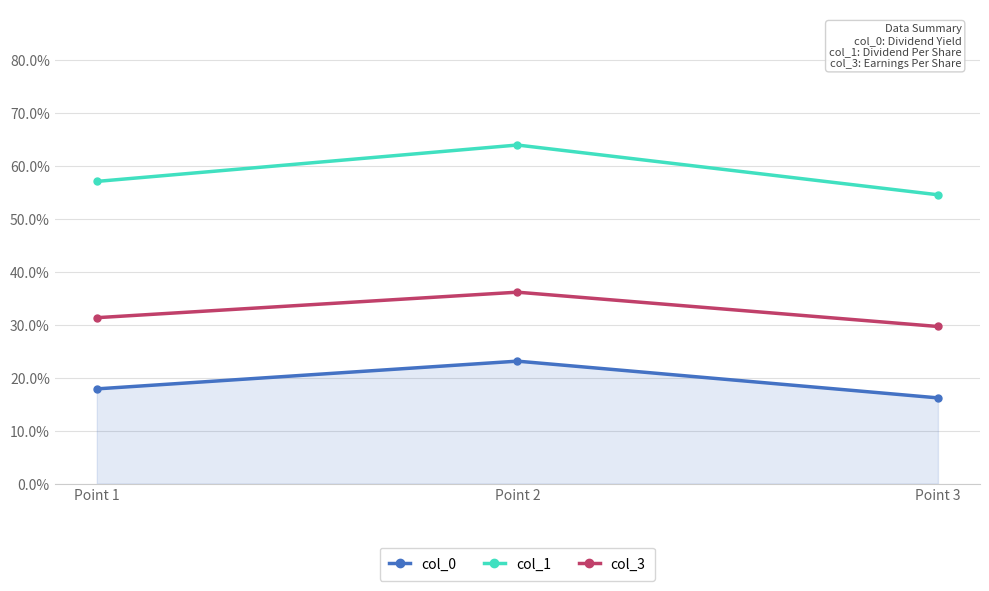

Reading left to right, list all the values displayed in this chart.

col_0: 0.2	0.2	0.2
col_1: 0.6	0.6	0.5
col_3: 0.3	0.4	0.3